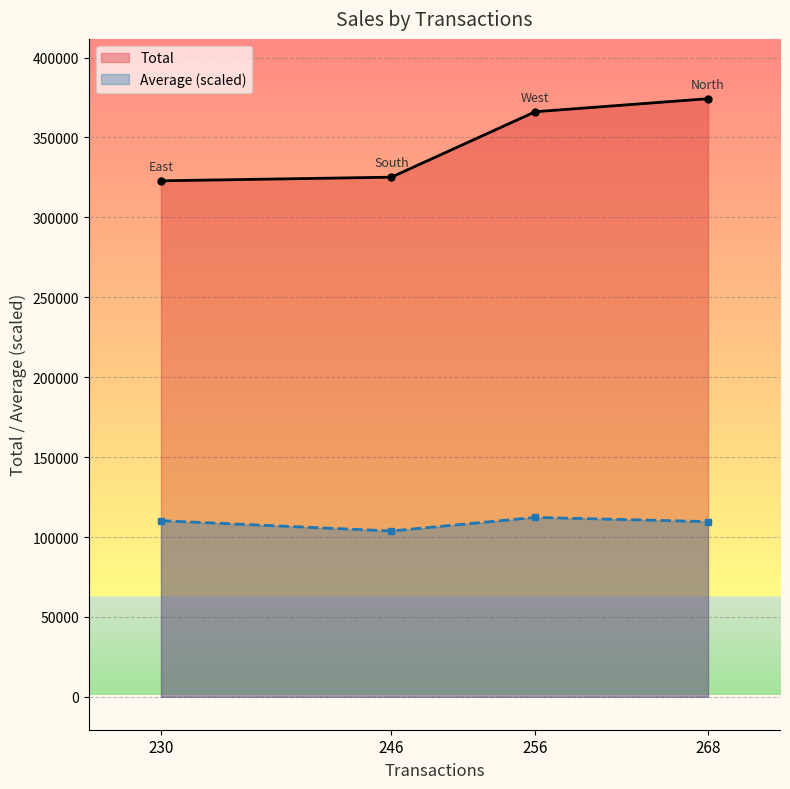

True or false: Total has more than 1 points higher than both neighbors.

False